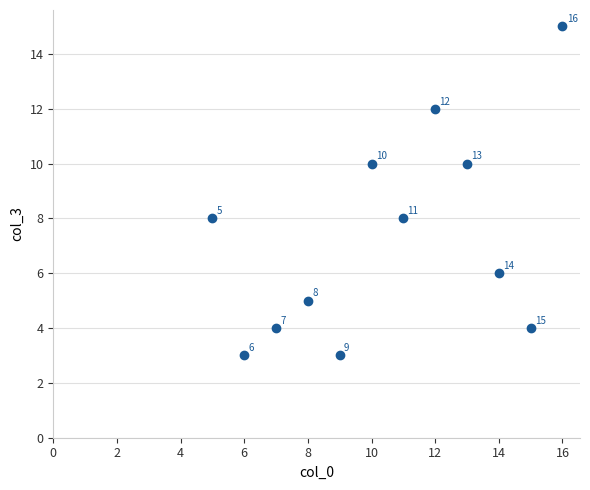

What Y value in the scatter plot is closest to 9?

8